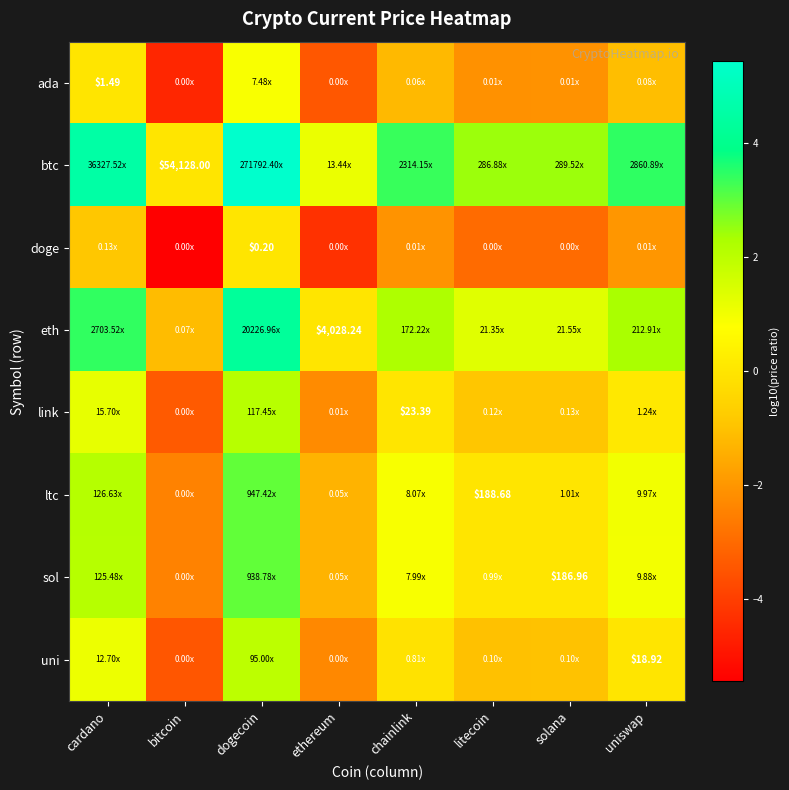

At which label is uni closest to 0?

uniswap